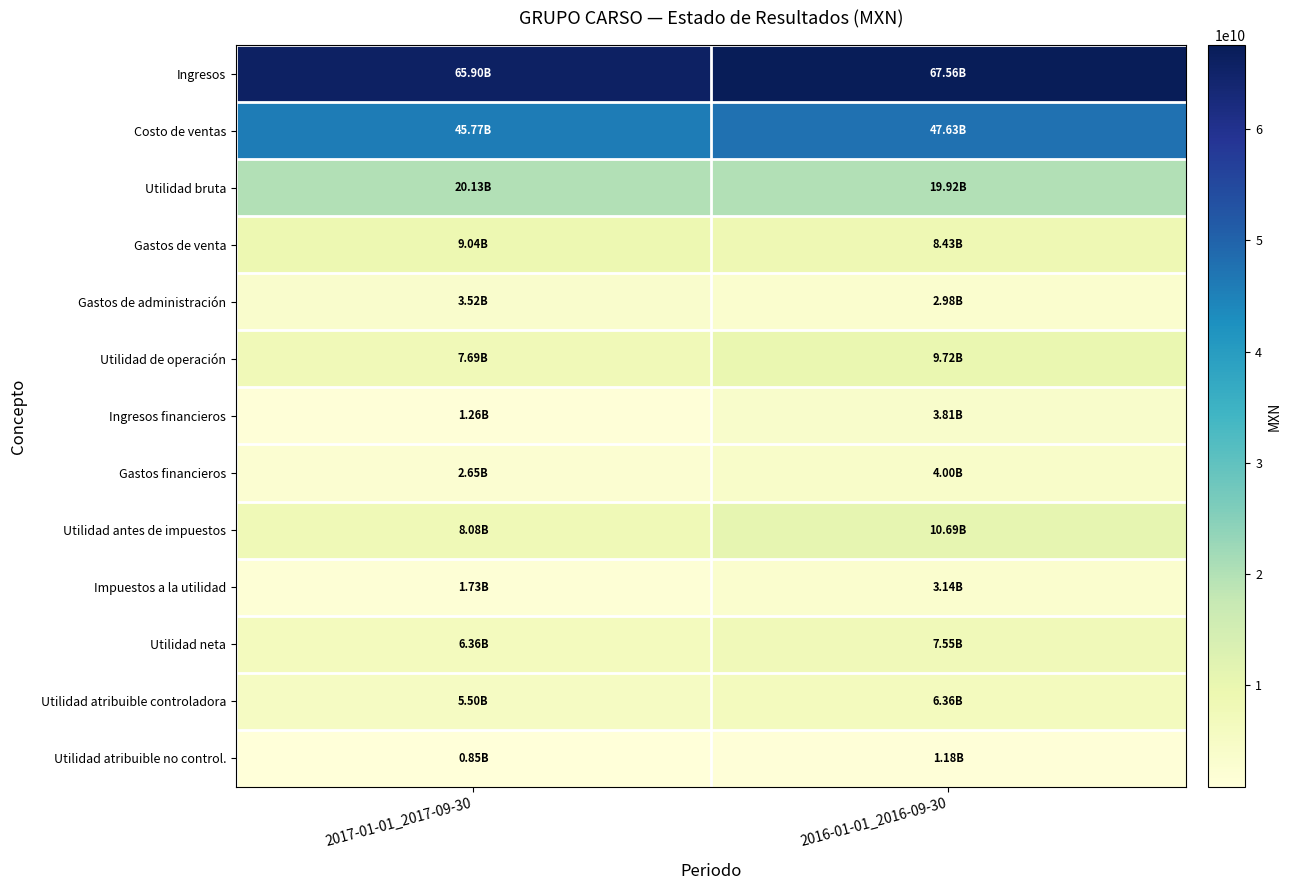

Reading left to right, extract all data points from this chart.

Ingresos: 2017-01-01_2017-09-30=65900043000	2016-01-01_2016-09-30=67555832000
Costo de ventas: 2017-01-01_2017-09-30=45773850000	2016-01-01_2016-09-30=47631218000
Utilidad bruta: 2017-01-01_2017-09-30=20126193000	2016-01-01_2016-09-30=19924614000
Gastos de venta: 2017-01-01_2017-09-30=9039968000	2016-01-01_2016-09-30=8433918000
Gastos de administración: 2017-01-01_2017-09-30=3515658000	2016-01-01_2016-09-30=2979799000
Utilidad de operación: 2017-01-01_2017-09-30=7691253000	2016-01-01_2016-09-30=9724365000
Ingresos financieros: 2017-01-01_2017-09-30=1263331000	2016-01-01_2016-09-30=3812021000
Gastos financieros: 2017-01-01_2017-09-30=2645214000	2016-01-01_2016-09-30=4004558000
Utilidad antes de impuestos: 2017-01-01_2017-09-30=8080956000	2016-01-01_2016-09-30=10688473000
Impuestos a la utilidad: 2017-01-01_2017-09-30=1725647000	2016-01-01_2016-09-30=3143017000
Utilidad neta: 2017-01-01_2017-09-30=6355309000	2016-01-01_2016-09-30=7545456000
Utilidad atribuible controladora: 2017-01-01_2017-09-30=5501183000	2016-01-01_2016-09-30=6362516000
Utilidad atribuible no control.: 2017-01-01_2017-09-30=854126000	2016-01-01_2016-09-30=1182940000